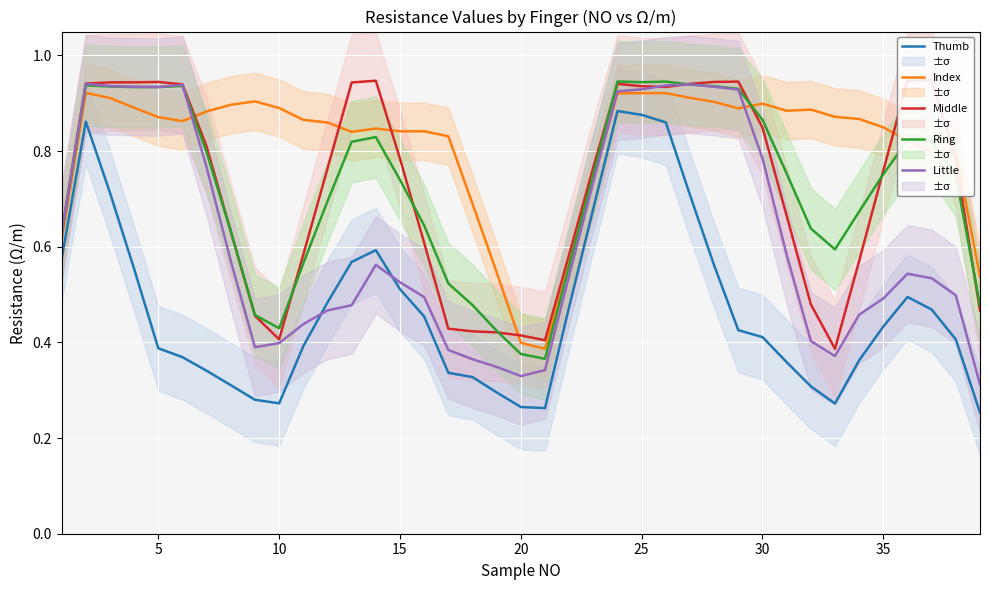

How many interior local peaks does the Little series have?

5